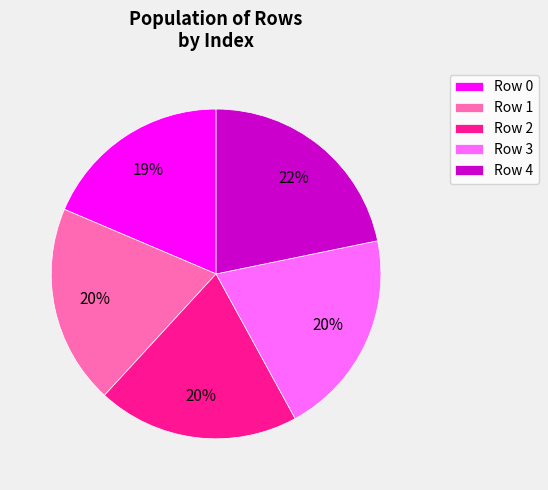

Is the sum of Row 2 and Row 1 greater than half?

No